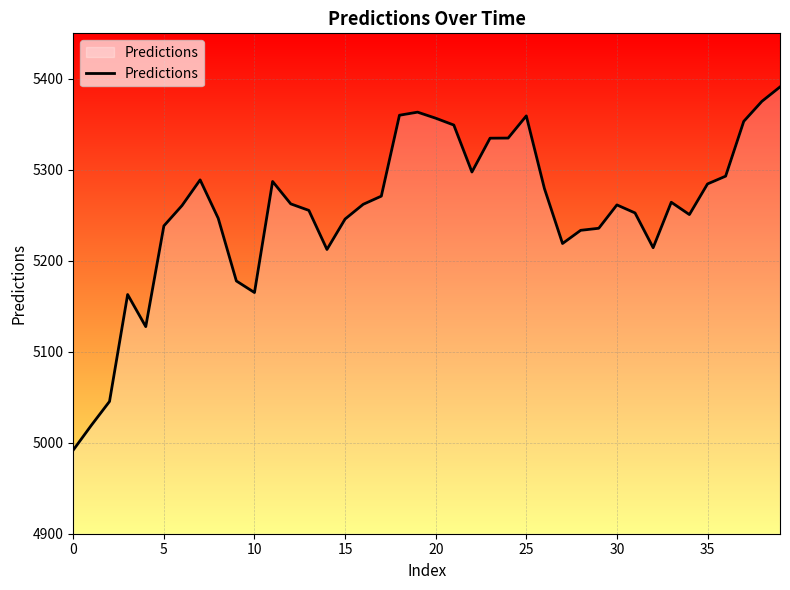

What is the smallest value displayed?

4992.0